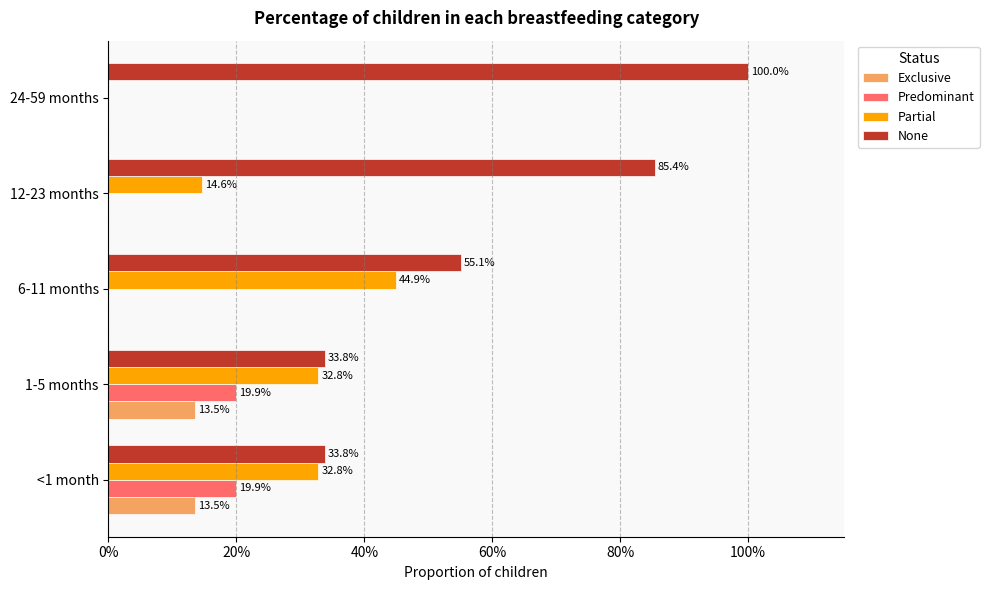

What is the value of the Exclusive bar at the 2nd from the left?

0.1